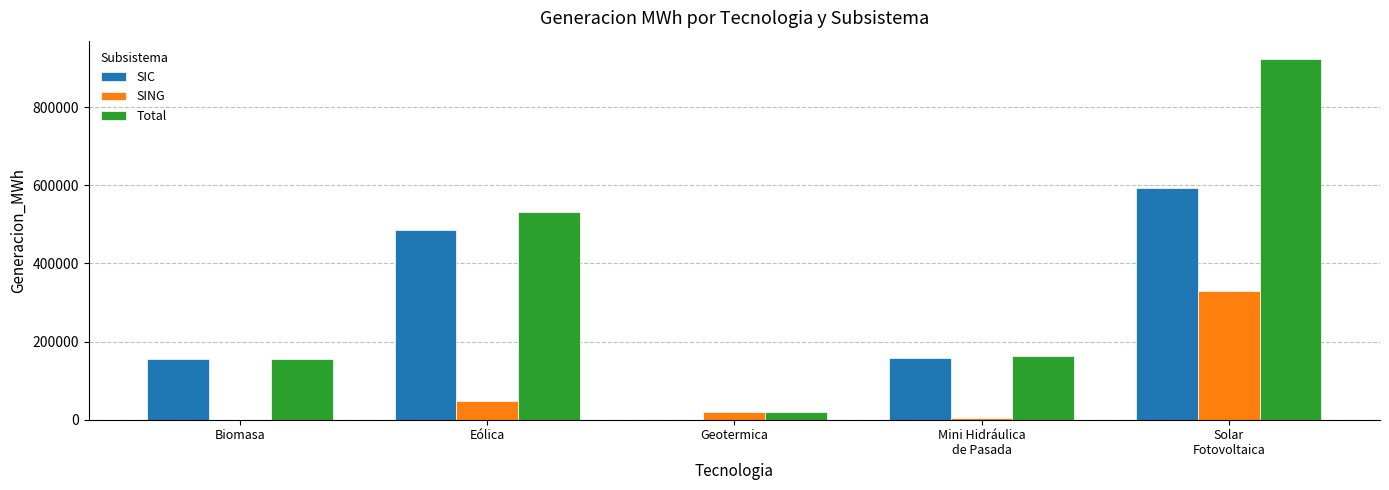

How many categories are shown in the chart?

5